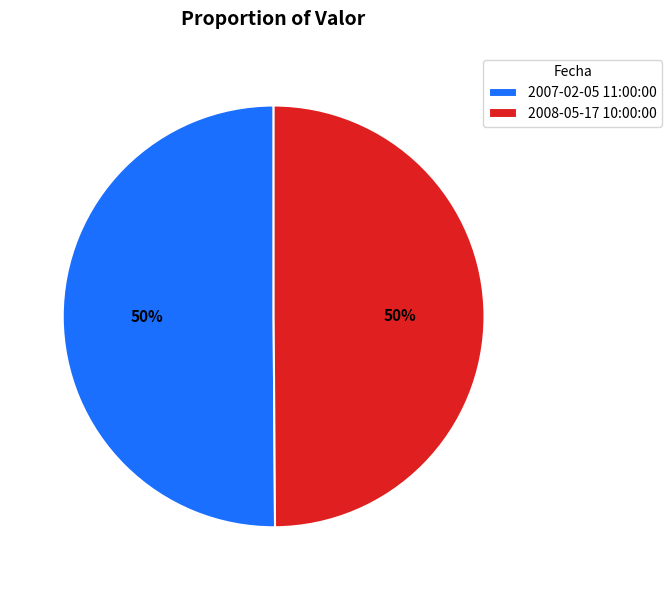

How many segments does this pie chart have?

2